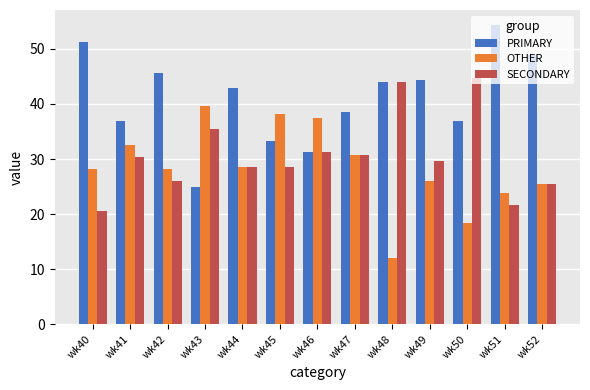

How many categories are shown in the chart?

13